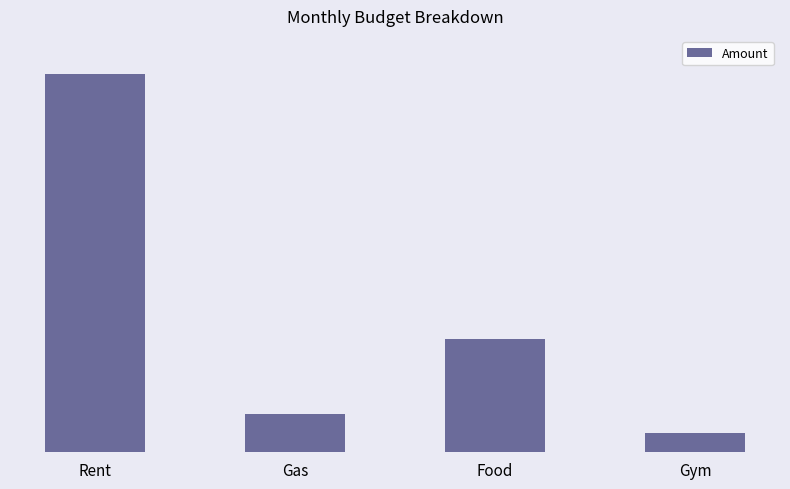

At which category does the chart reach its peak across all series?

Rent